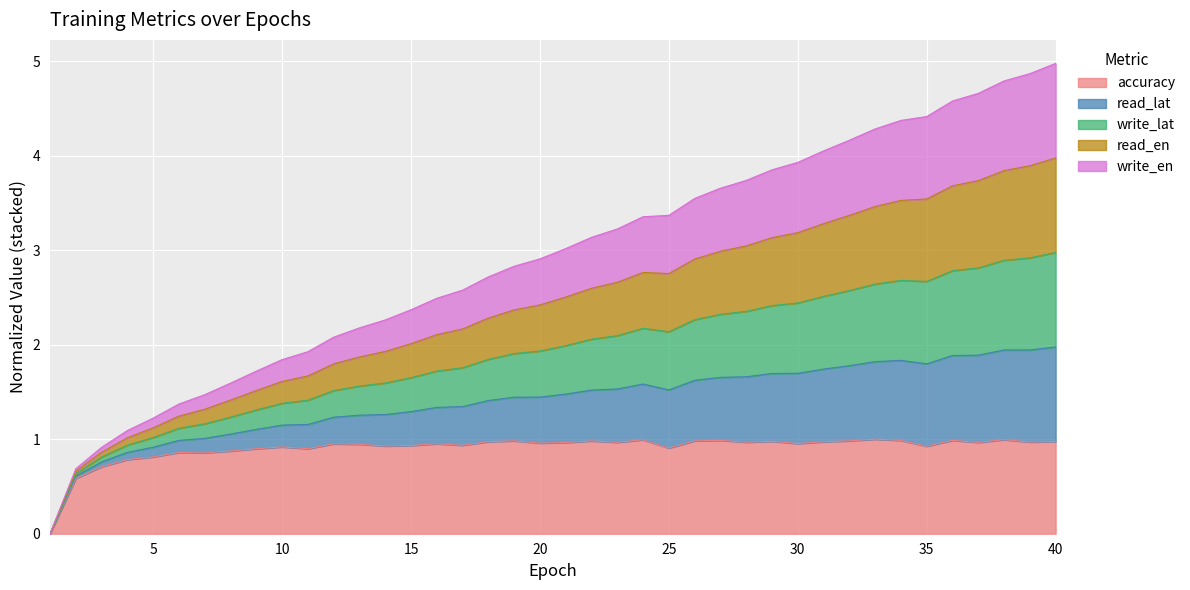

True or false: accuracy has a value of 1.0 at 20.

True